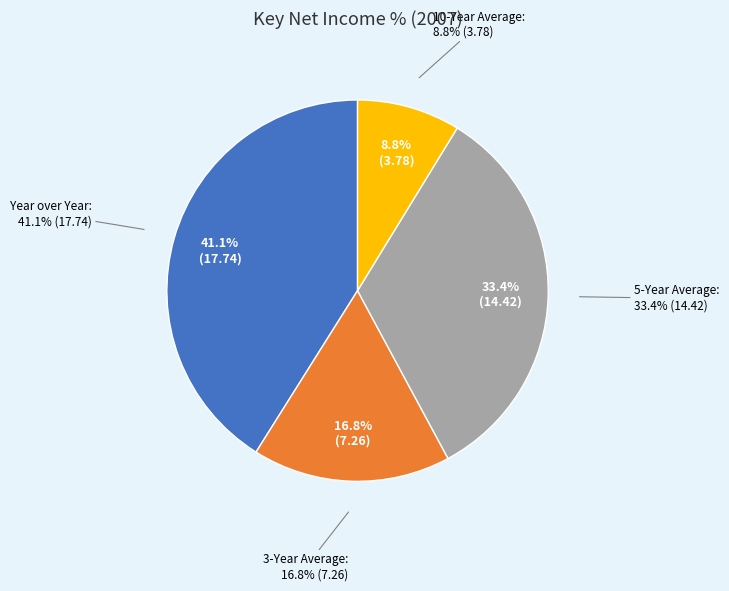

To the nearest percent, what is the difference between the largest and smallest slice percentages?

32%